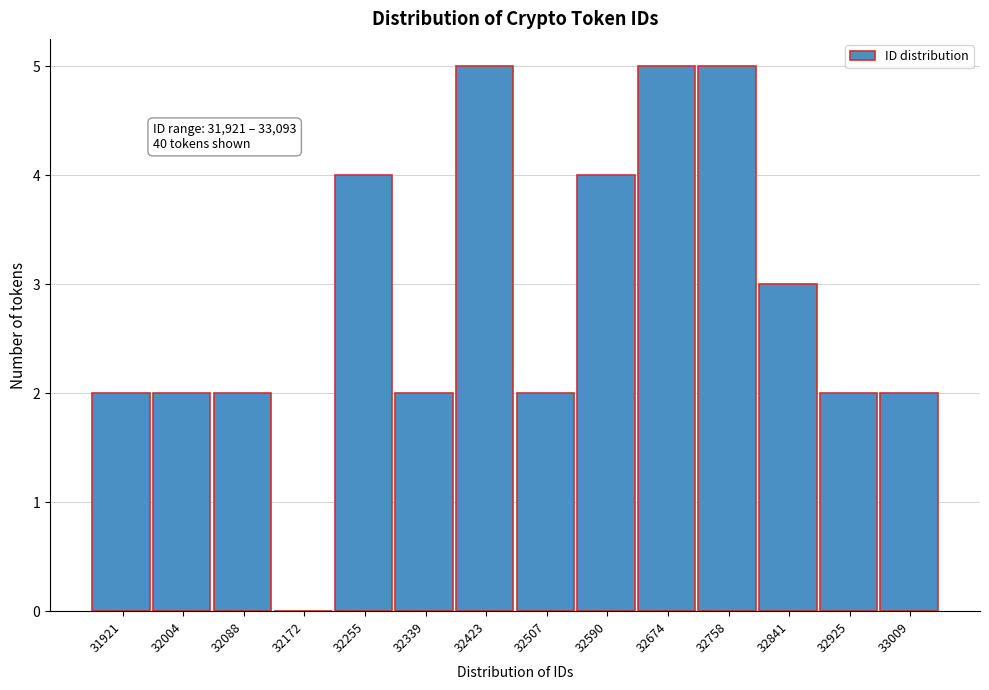

Reading left to right, what are all the values shown in this chart?

31921=2	32004=2	32088=2	32172=0	32255=4	32339=2	32423=5	32507=2	32590=4	32674=5	32758=5	32841=3	32925=2	33009=2